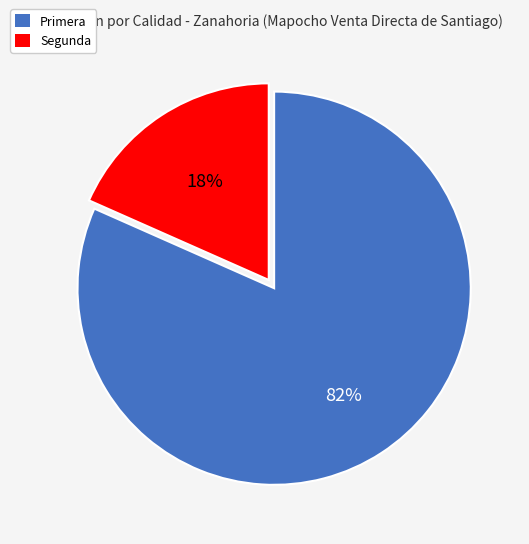

Do Primera and Segunda together represent more than half of the pie?

Yes